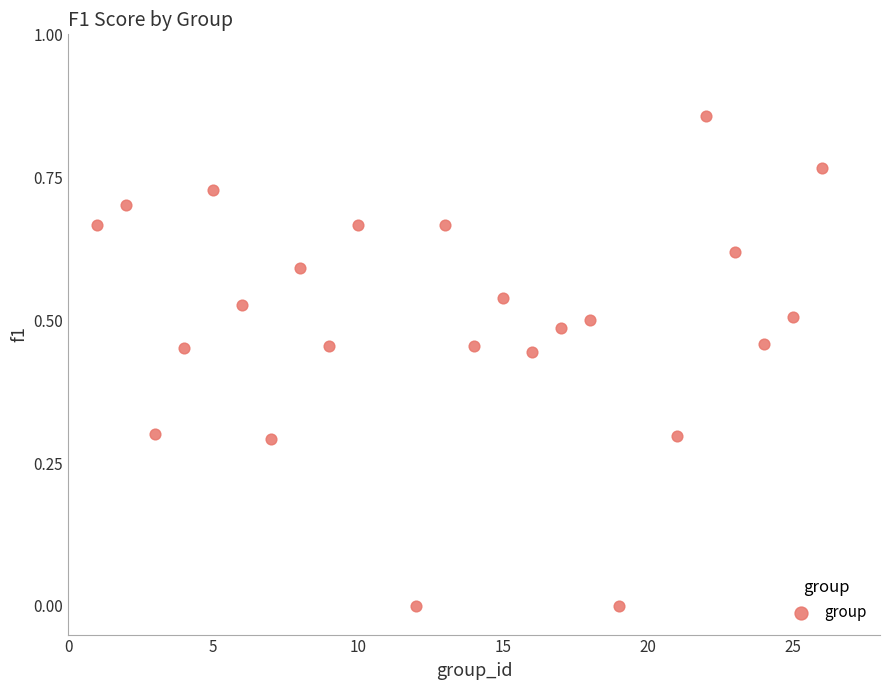

What is the range of X values (max minus min)?

25.0